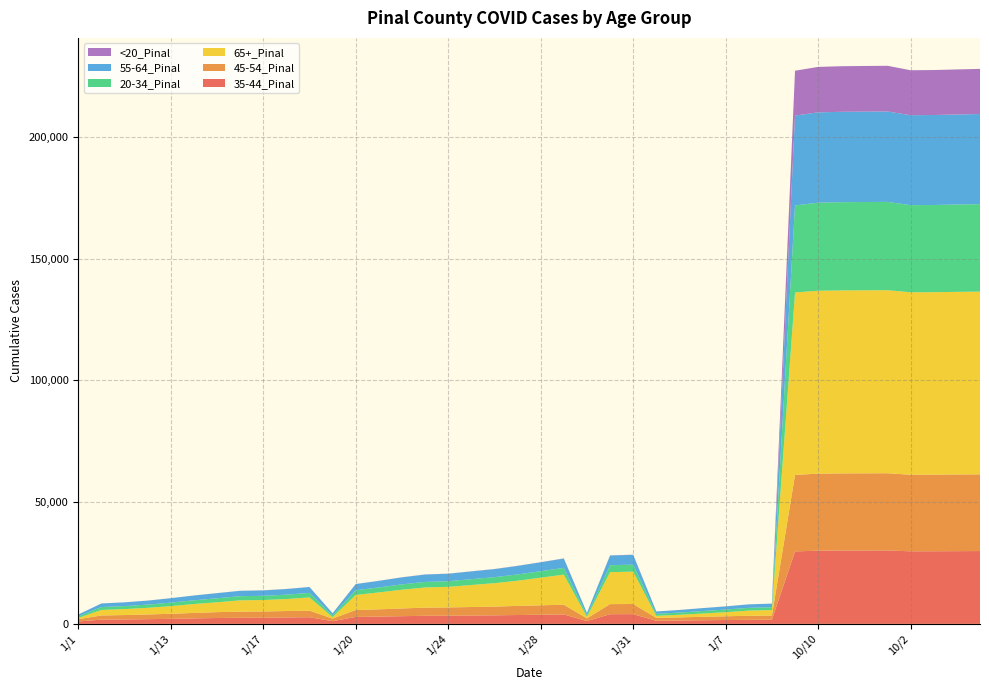

Reading left to right, what are all the values shown in this chart?

35-44_Pinal: 1/1=993	1/10=1729	1/11=1813	1/12=1928	1/13=2069	1/14=2255	1/15=2413	1/16=2504	1/17=2536	1/18=2648	1/19=2726	1/2=1113	1/20=2856	1/21=2990	1/22=3159	1/23=3325	1/24=3359	1/25=3427	1/26=3510	1/27=3635	1/28=3752	1/29=3876	1/3=1160	1/30=3967	1/31=3990	1/4=1261	1/5=1369	1/6=1494	1/7=1584	1/8=1670	1/9=1713	10/1=29759	10/10=30049	10/11=30106	10/12=30123	10/13=30135	10/2=29793	10/3=29813	10/4=29858	10/5=29898
45-54_Pinal: 1/1=935	1/10=1728	1/11=1813	1/12=1935	1/13=2084	1/14=2240	1/15=2416	1/16=2514	1/17=2556	1/18=2627	1/19=2710	1/2=1060	1/20=2818	1/21=2988	1/22=3176	1/23=3339	1/24=3399	1/25=3491	1/26=3586	1/27=3748	1/28=3867	1/29=4005	1/3=1105	1/30=4141	1/31=4173	1/4=1197	1/5=1286	1/6=1420	1/7=1534	1/8=1668	1/9=1713	10/1=31403	10/10=31632	10/11=31670	10/12=31691	10/13=31706	10/2=31432	10/3=31446	10/4=31483	10/5=31503
65+_Pinal: 1/1=517	1/10=2269	1/11=2448	1/12=2729	1/13=3135	1/14=3656	1/15=4030	1/16=4647	1/17=4701	1/18=4920	1/19=5425	1/2=596	1/20=6195	1/21=6941	1/22=7695	1/23=8287	1/24=8448	1/25=9043	1/26=9613	1/27=10338	1/28=11348	1/29=12346	1/3=618	1/30=13130	1/31=13281	1/4=846	1/5=1078	1/6=1343	1/7=1679	1/8=2112	1/9=2248	10/1=74898	10/10=75087	10/11=75117	10/12=75132	10/13=75140	10/2=74910	10/3=74917	10/4=74963	10/5=74996
20-34_Pinal: 1/1=642	1/10=1182	1/11=1232	1/12=1323	1/13=1434	1/14=1534	1/15=1655	1/16=1715	1/17=1734	1/18=1799	1/19=1871	1/2=724	1/20=1948	1/21=2043	1/22=2192	1/23=2277	1/24=2314	1/25=2396	1/26=2472	1/27=2585	1/28=2661	1/29=2773	1/3=752	1/30=2844	1/31=2880	1/4=816	1/5=912	1/6=1025	1/7=1087	1/8=1139	1/9=1172	10/1=35714	10/10=36153	10/11=36227	10/12=36251	10/13=36269	10/2=35762	10/3=35793	10/4=35857	10/5=35924
55-64_Pinal: 1/1=752	1/10=1468	1/11=1532	1/12=1632	1/13=1808	1/14=1958	1/15=2096	1/16=2187	1/17=2223	1/18=2315	1/19=2398	1/2=859	1/20=2521	1/21=2690	1/22=2876	1/23=3031	1/24=3061	1/25=3184	1/26=3300	1/27=3488	1/28=3641	1/29=3831	1/3=882	1/30=3987	1/31=4017	1/4=969	1/5=1065	1/6=1187	1/7=1287	1/8=1420	1/9=1457	10/1=36911	10/10=37076	10/11=37103	10/12=37111	10/13=37117	10/2=36937	10/3=36944	10/4=36964	10/5=36993
<20_Pinal: 1/1=5	1/10=15	1/11=19	1/12=19	1/13=22	1/14=23	1/15=25	1/16=28	1/17=28	1/18=29	1/19=32	1/2=6	1/20=37	1/21=41	1/22=43	1/23=46	1/24=48	1/25=50	1/26=51	1/27=53	1/28=54	1/29=63	1/3=6	1/30=66	1/31=68	1/4=7	1/5=8	1/6=10	1/7=12	1/8=14	1/9=15	10/1=18409	10/10=18662	10/11=18715	10/12=18732	10/13=18749	10/2=18448	10/3=18459	10/4=18494	10/5=18534